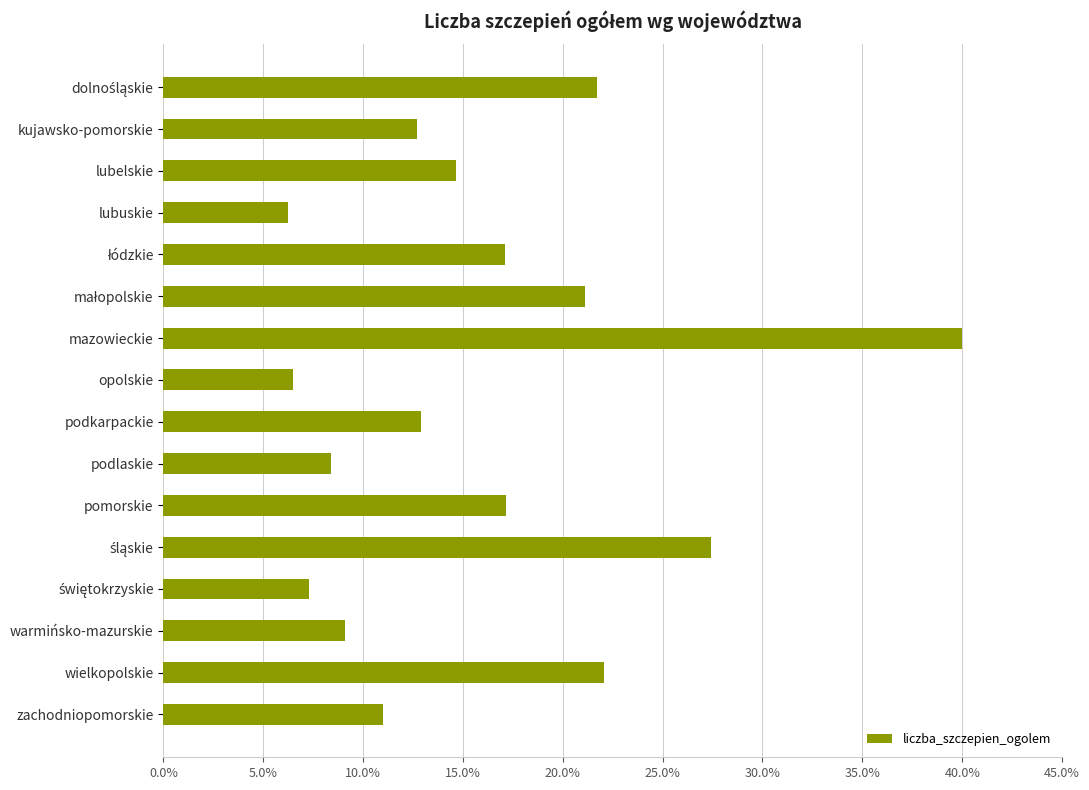

Is it true that the value at podkarpackie is 4.7?

False